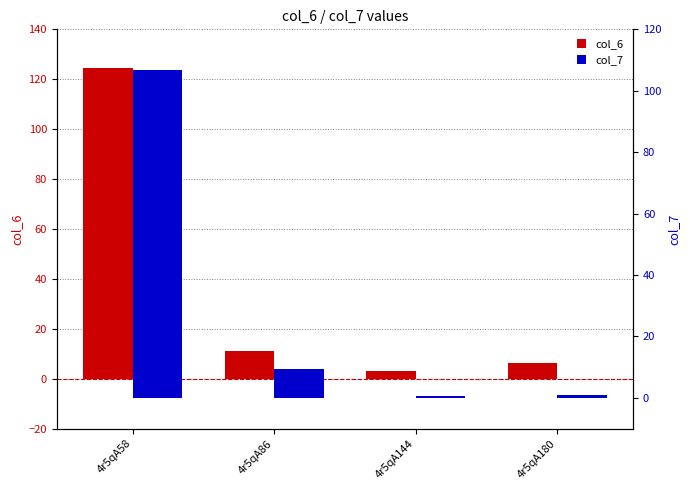

What are all the series names shown in the legend?

col_6, col_7